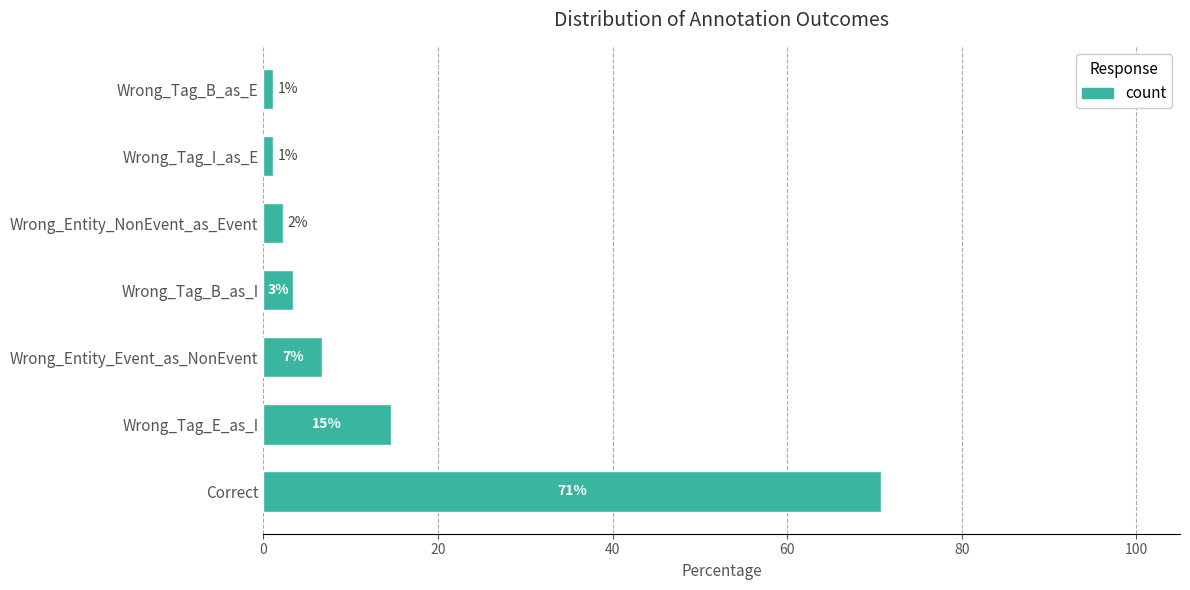

Are the bars horizontal?

Yes